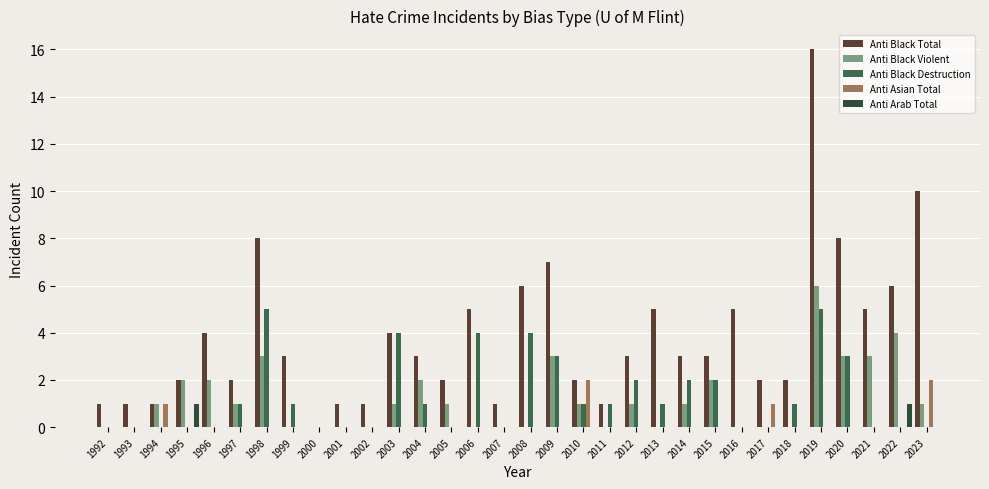

What is the spread (max minus min) of values at 2016?

5